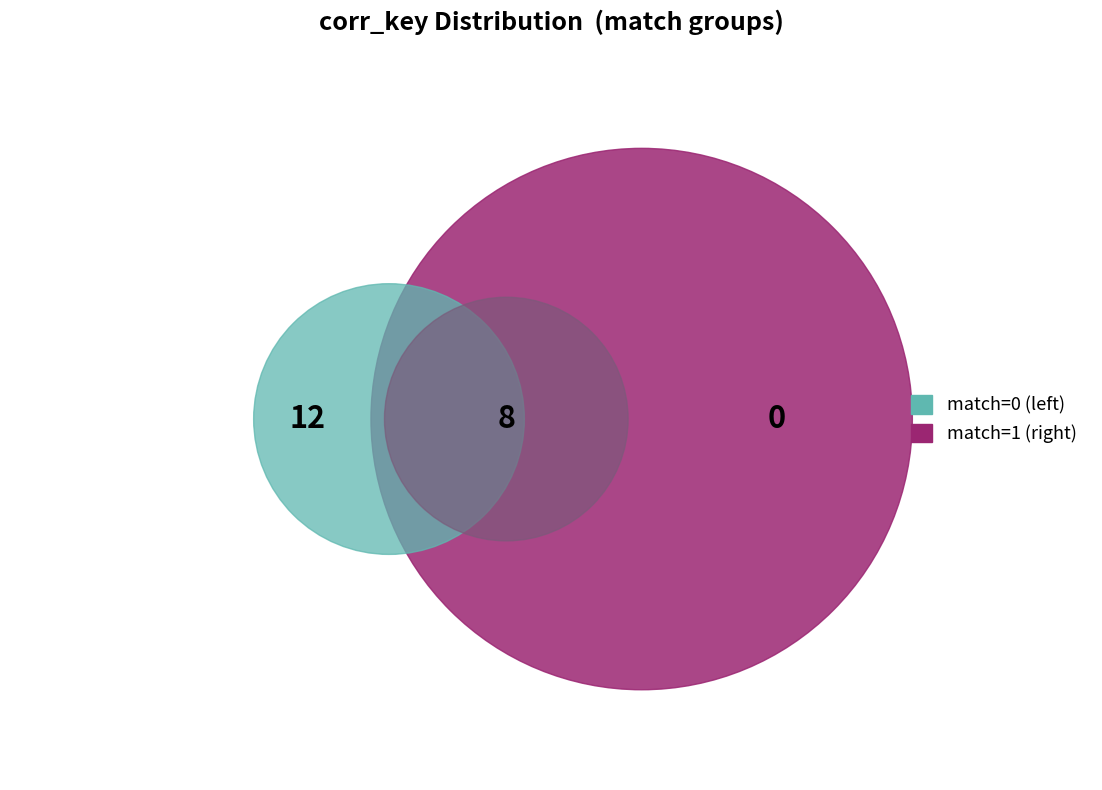

What is the largest slice in the pie chart?

match=0 (left)